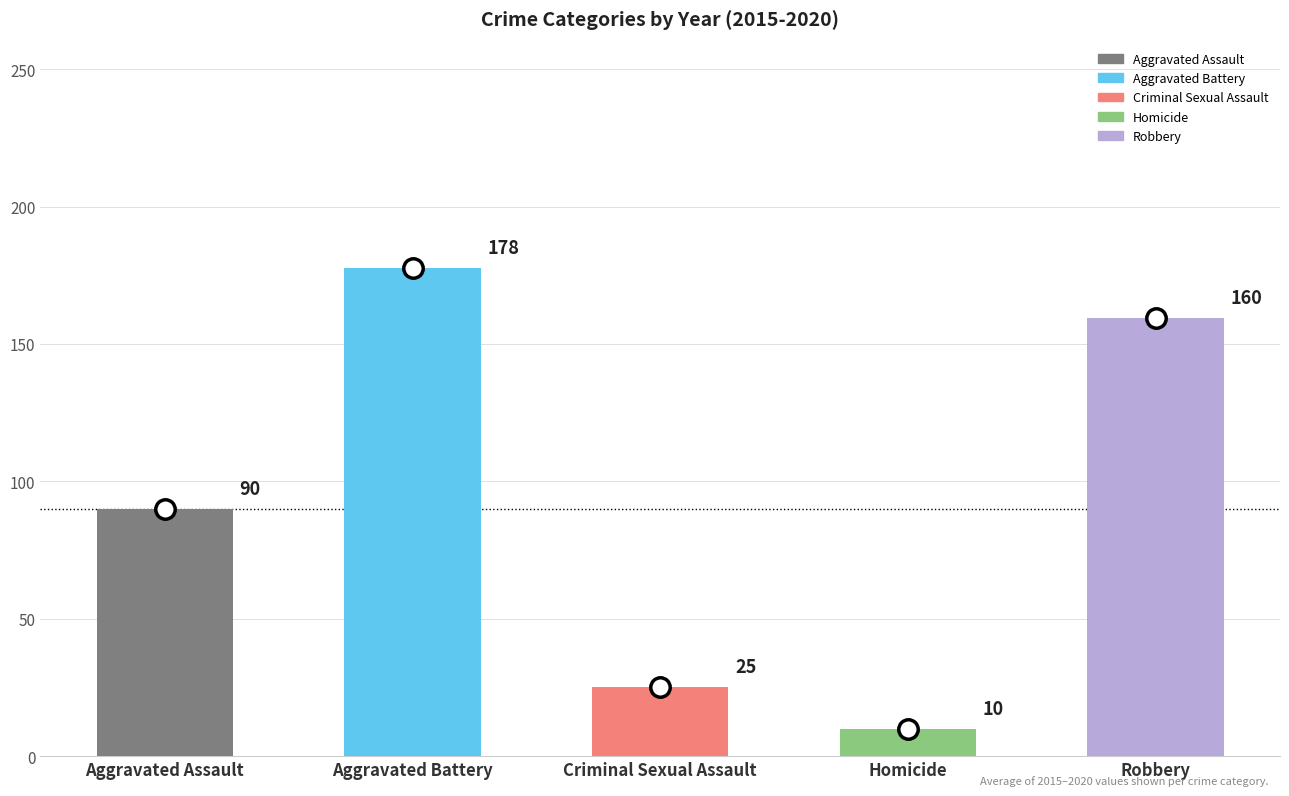

What is the label of the 2nd bar from the right?

Homicide